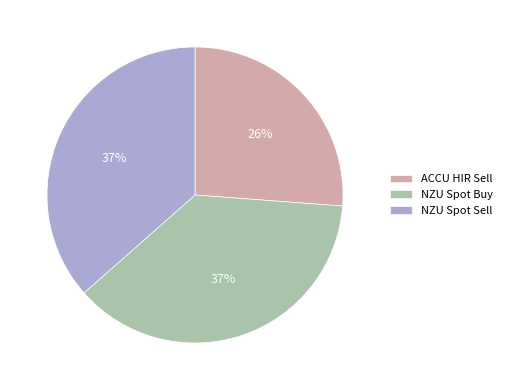

How many segments does this pie chart have?

3